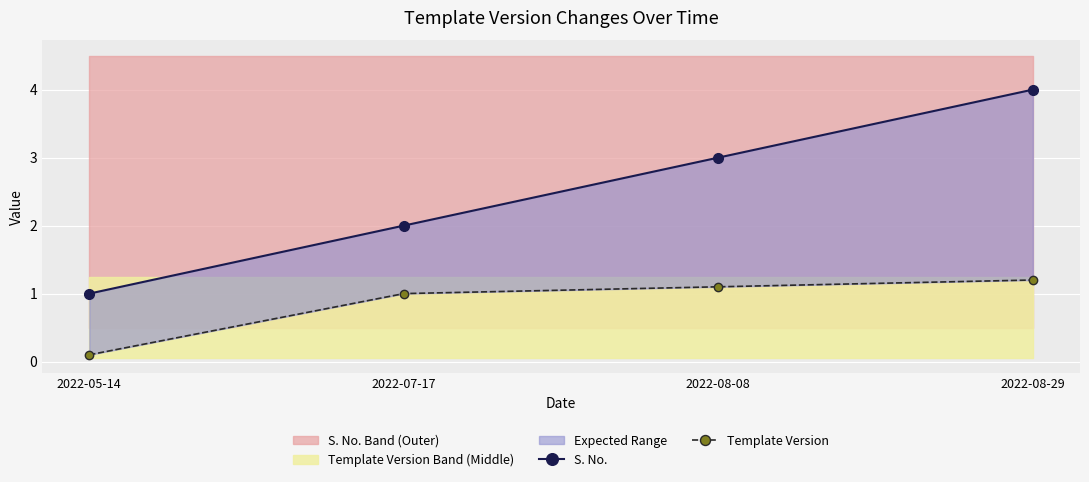

True or false: Template Version and S. No. cross at least once.

False